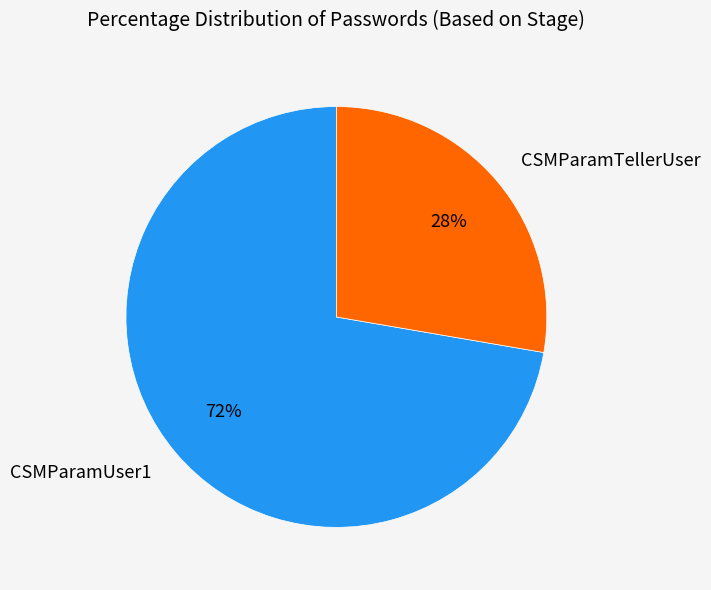

Count the number of slices in the pie.

2